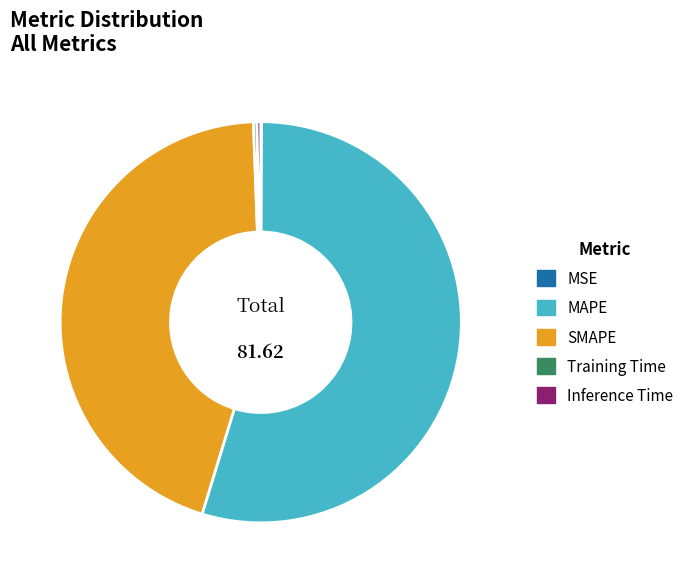

Is there any slice that represents more than half of the pie?

Yes